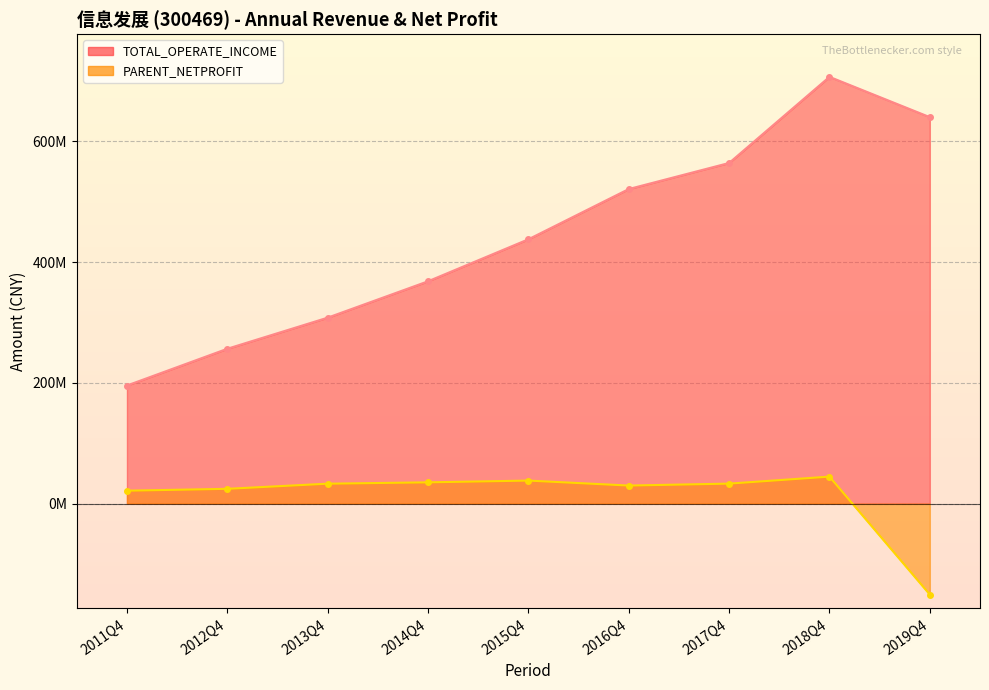

True or false: TOTAL_OPERATE_INCOME and PARENT_NETPROFIT intersect in this chart.

False